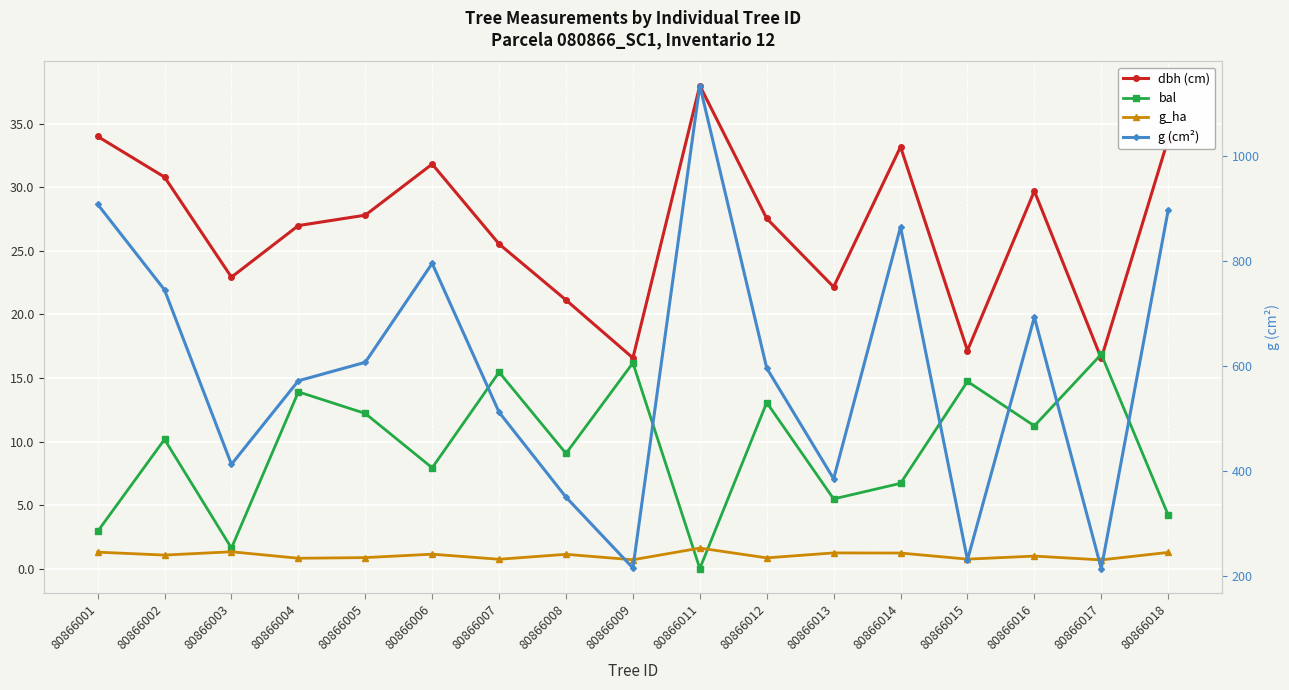

True or false: bal and g (cm²) intersect in this chart.

False